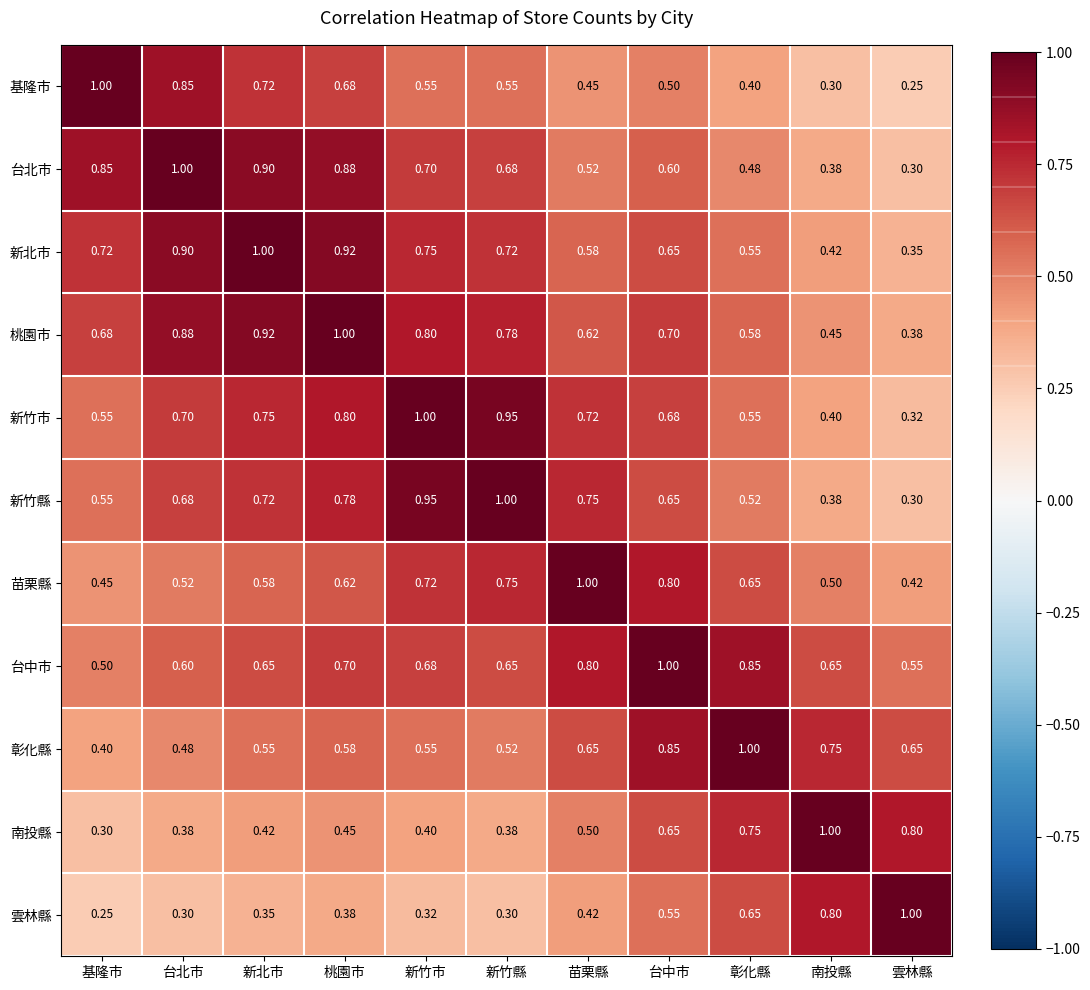

At which category is the sum across all series the highest?

桃園市